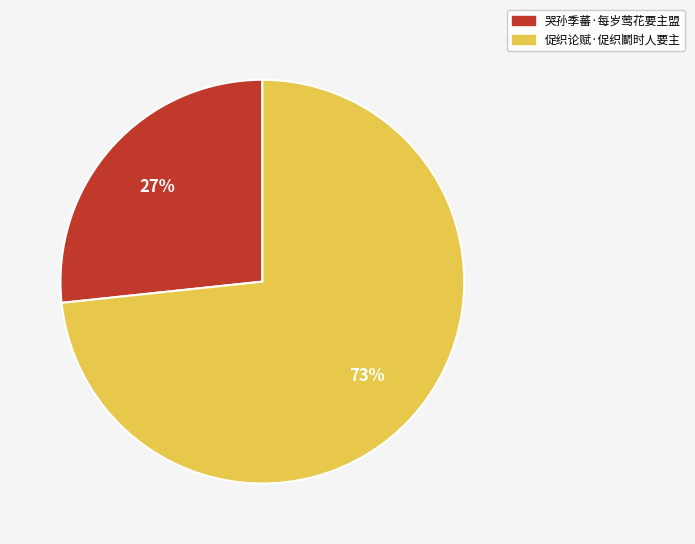

Between 哭孙季蕃·每岁莺花要主盟 and 促织论赋·促织鬭时人要主, which is larger?

促织论赋·促织鬭时人要主